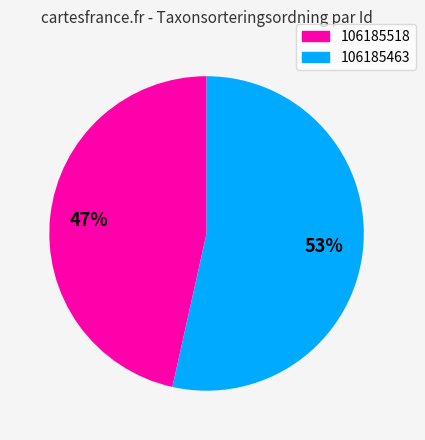

Which slice is the largest?

106185463